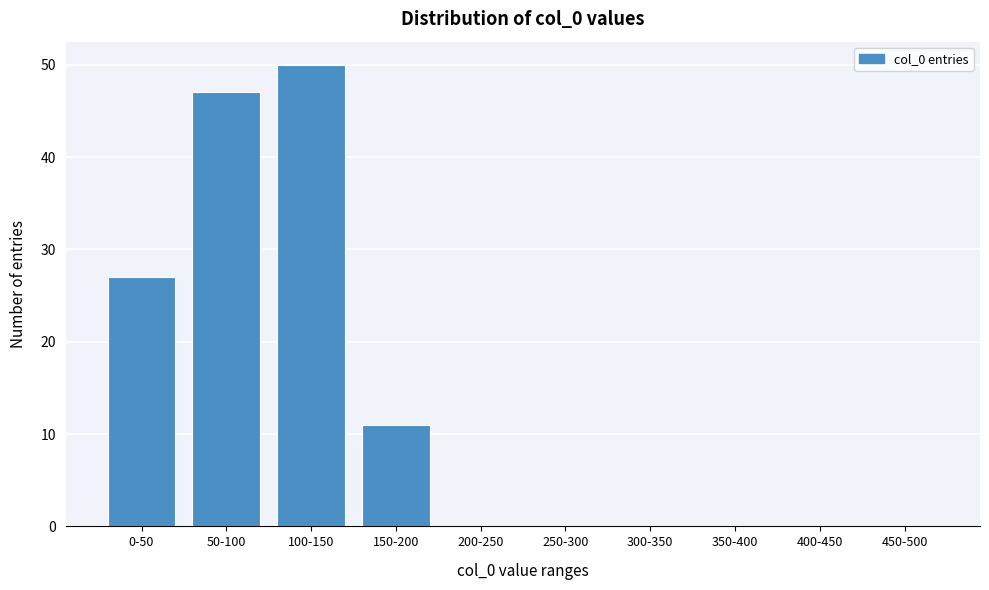

Reading left to right, transcribe all the data shown in this chart.

0-50=27	50-100=47	100-150=50	150-200=11	200-250=0	250-300=0	300-350=0	350-400=0	400-450=0	450-500=0